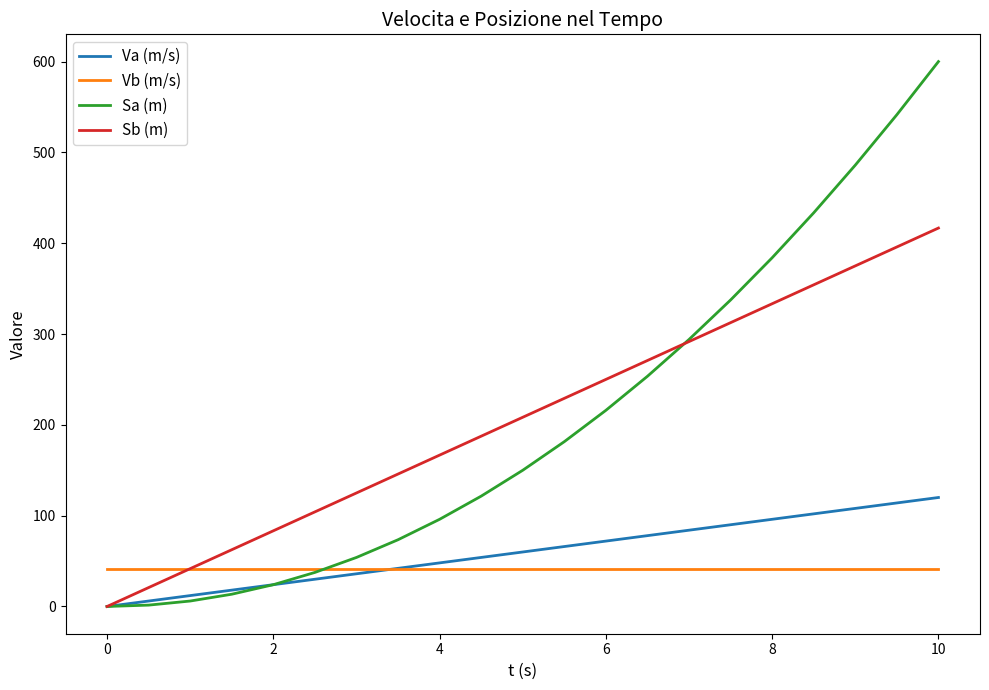

What is the minimum value for Vb (m/s)?

41.7